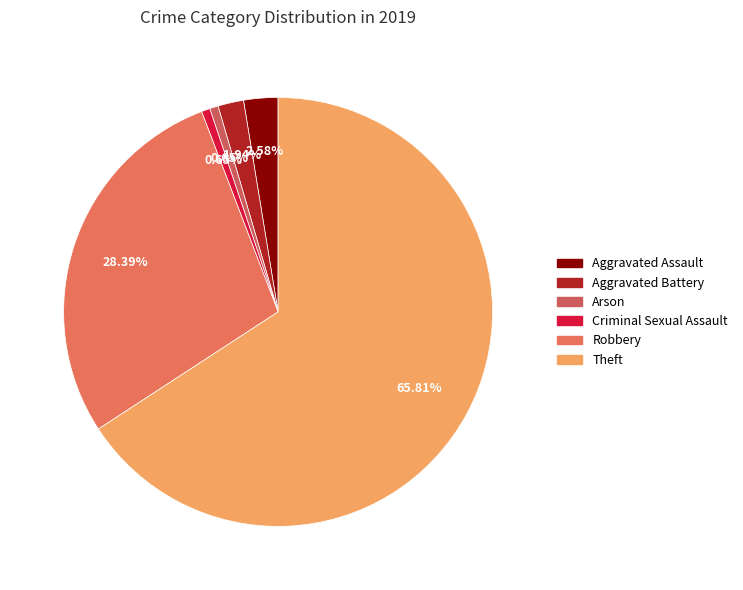

How many slices are in this pie chart?

6